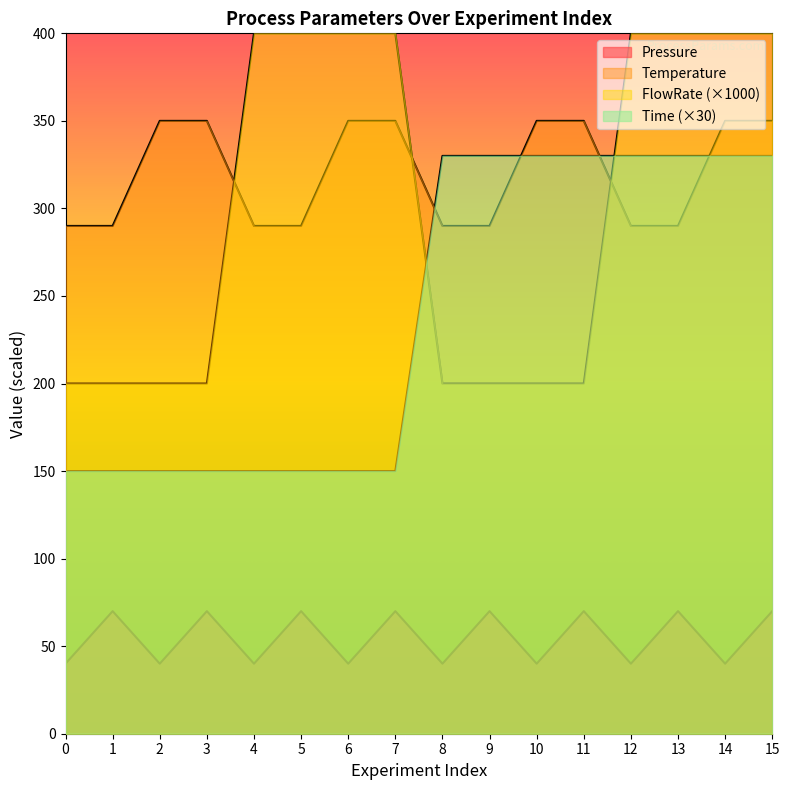

What is the minimum value for Temperature?

290